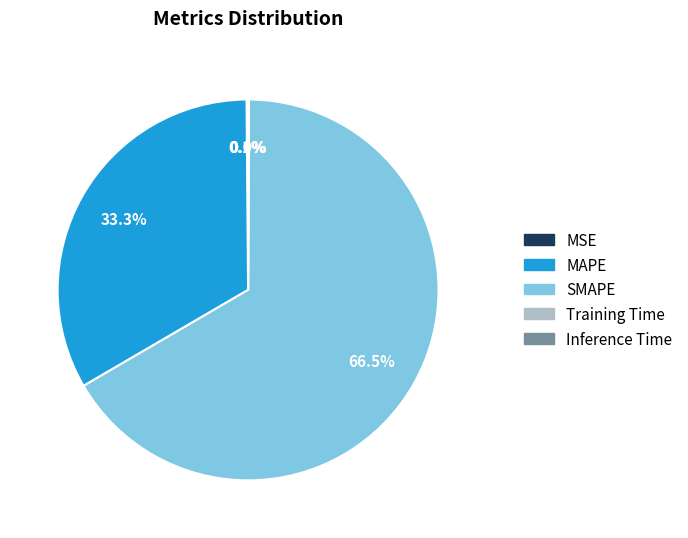

Approximately how many times larger is the value at SMAPE compared to MAPE?

2.0